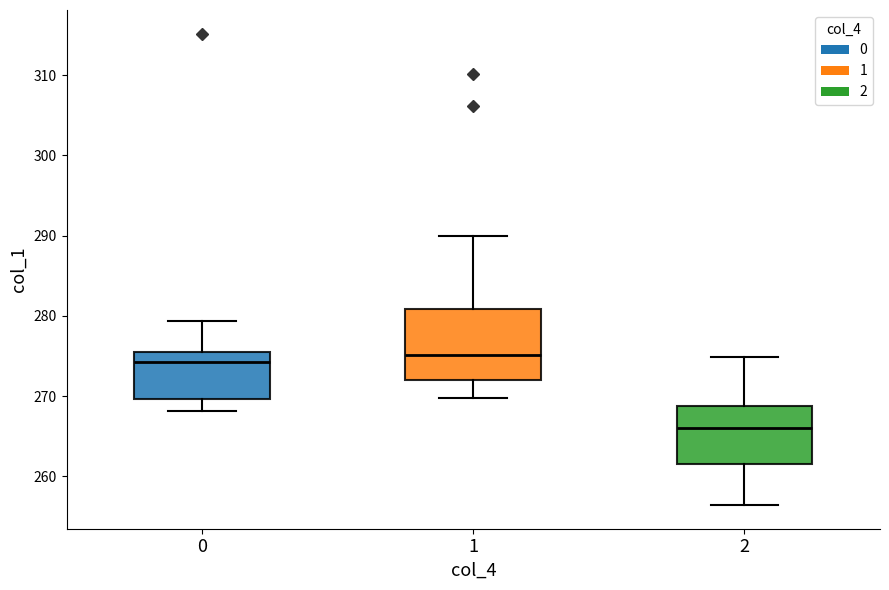

Where does the lower whisker of the box at x = 1 end on the y-axis? The values are not printed on the chart, so give them approximately, as read against the axis.

270